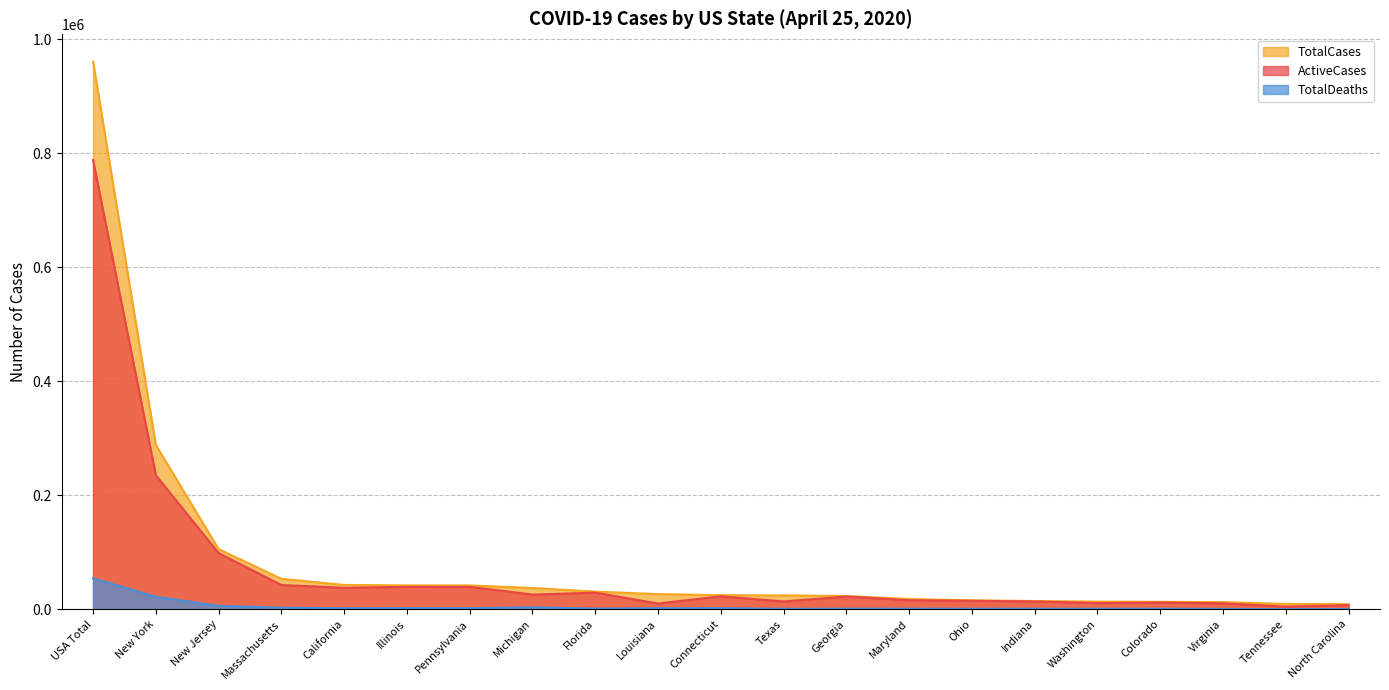

What is the difference between the maximum and minimum values in the TotalDeaths series?

54087